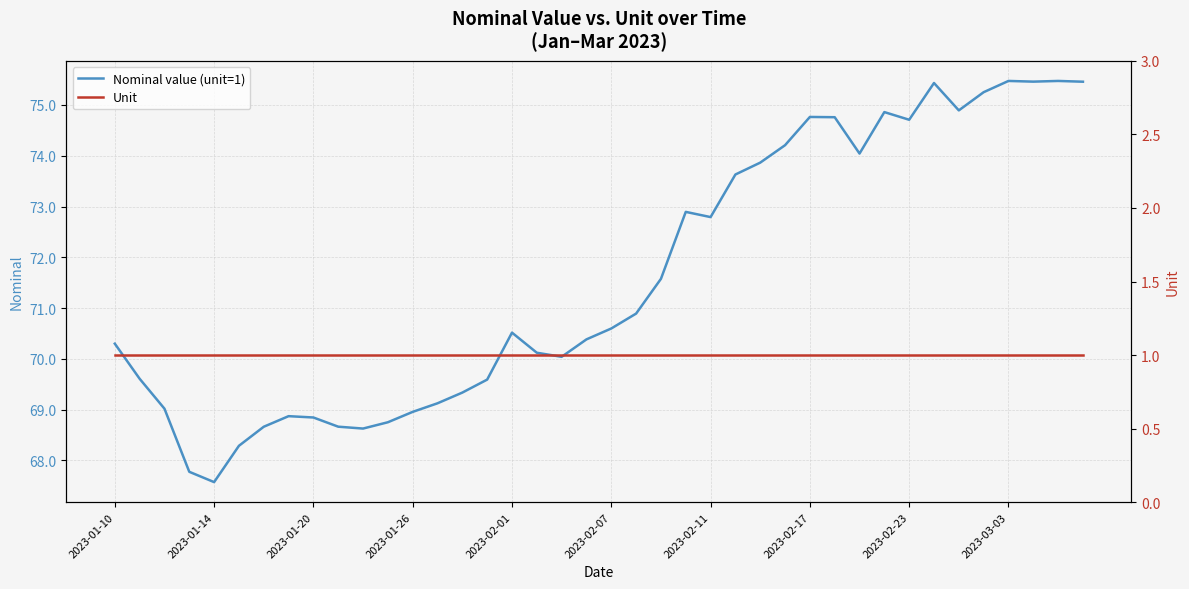

What is the sum of all Unit values?

40.0